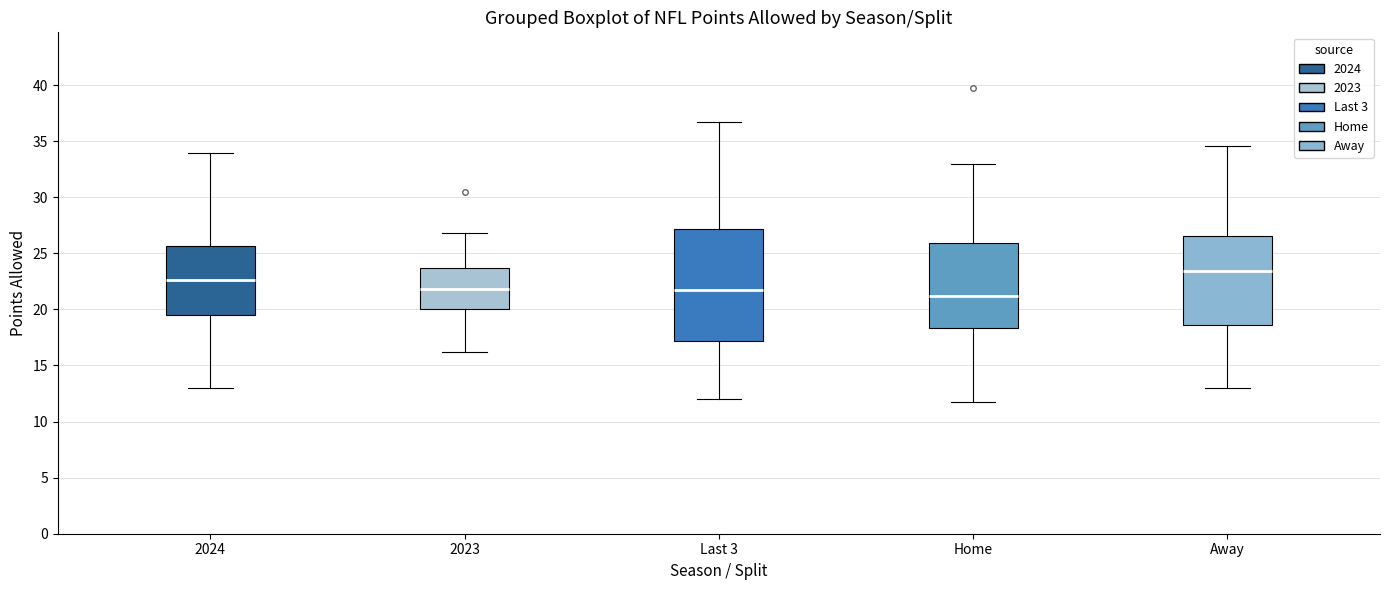

Which box is the tallest, from its lower edge to its upper edge?

Last 3